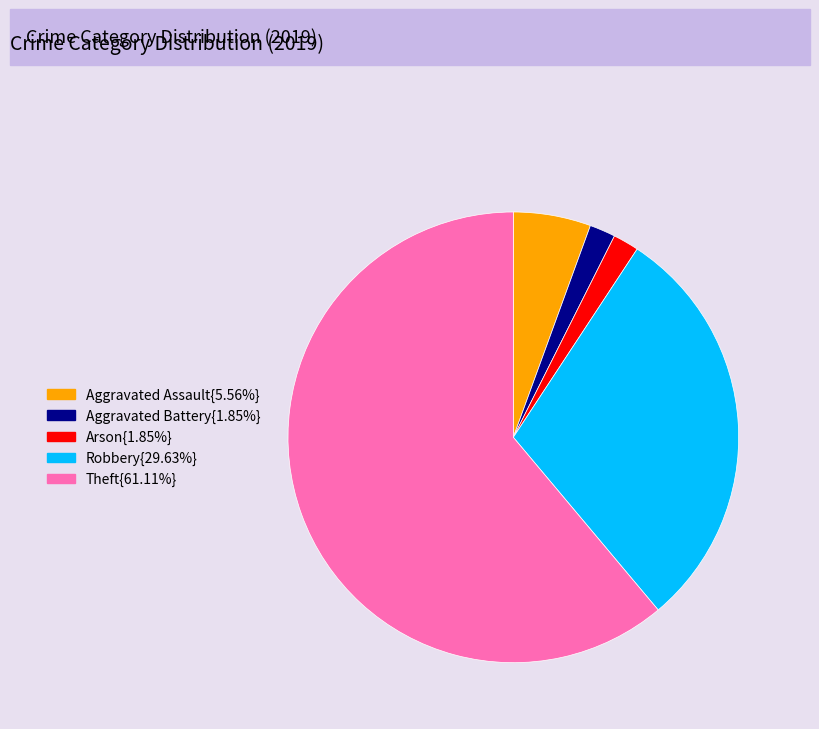

Is there a majority slice in this chart?

Yes